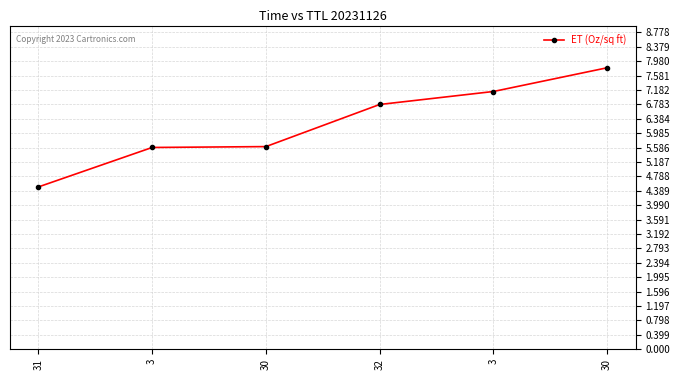

How many values are below 6?

3